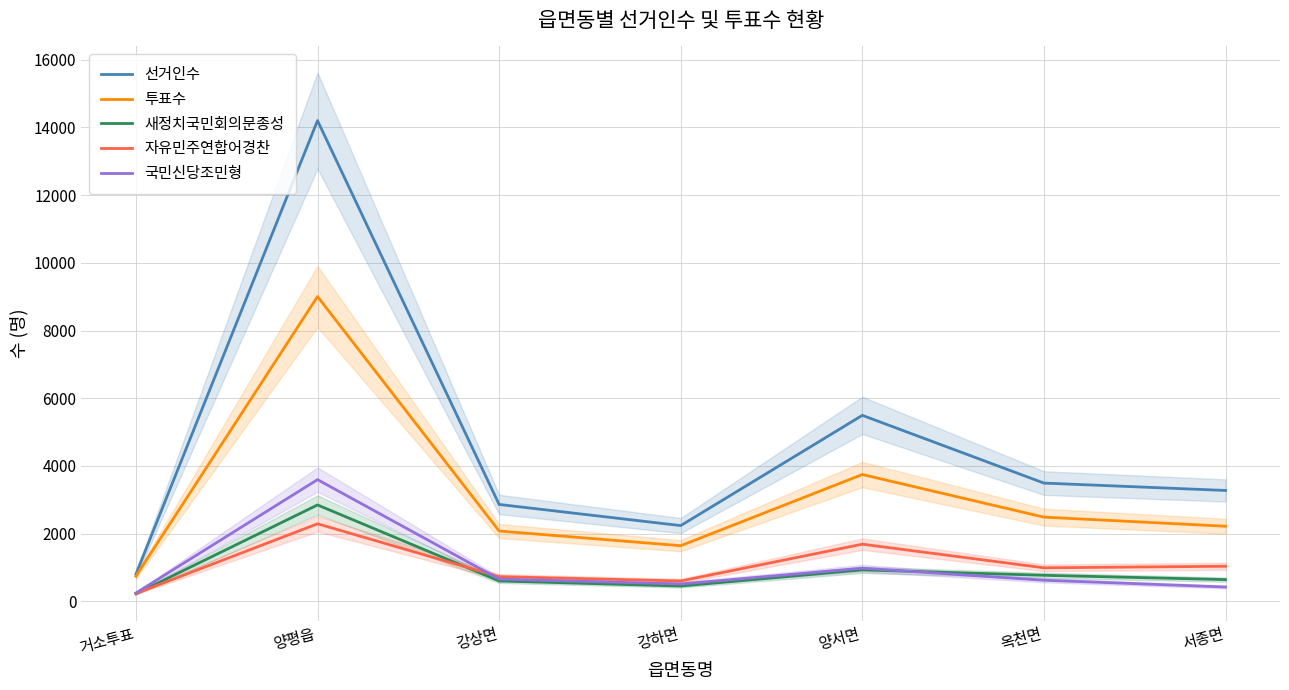

What are all the series names shown in the legend?

선거인수, 투표수, 새정치국민회의문종성, 자유민주연합어경찬, 국민신당조민형